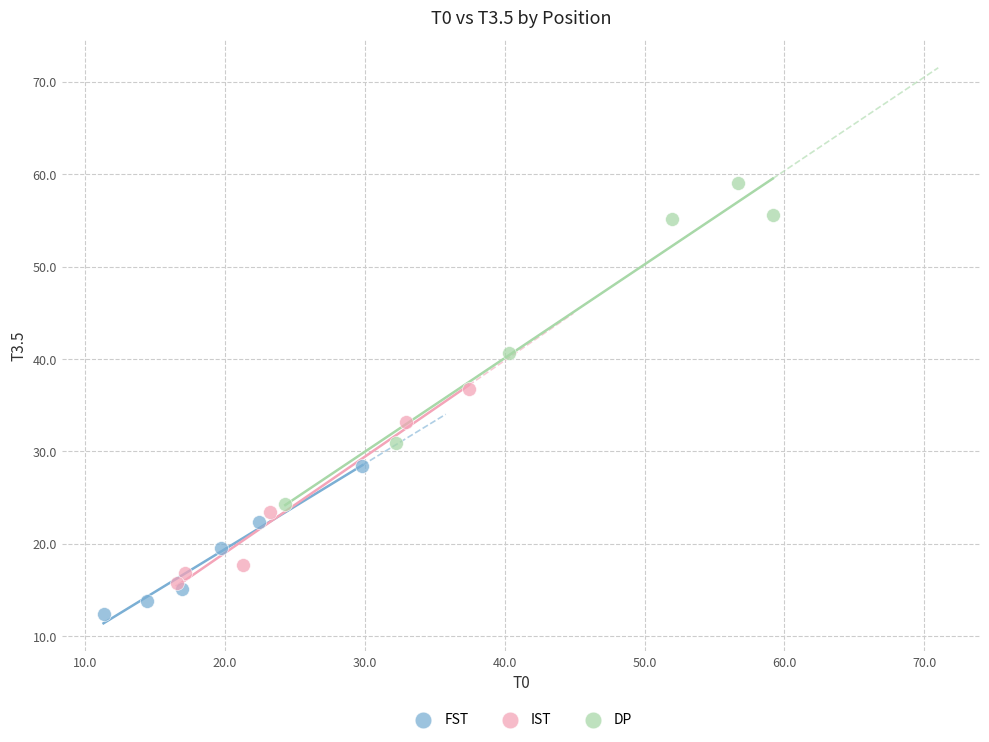

What are all the series names shown in the legend?

FST, IST, DP